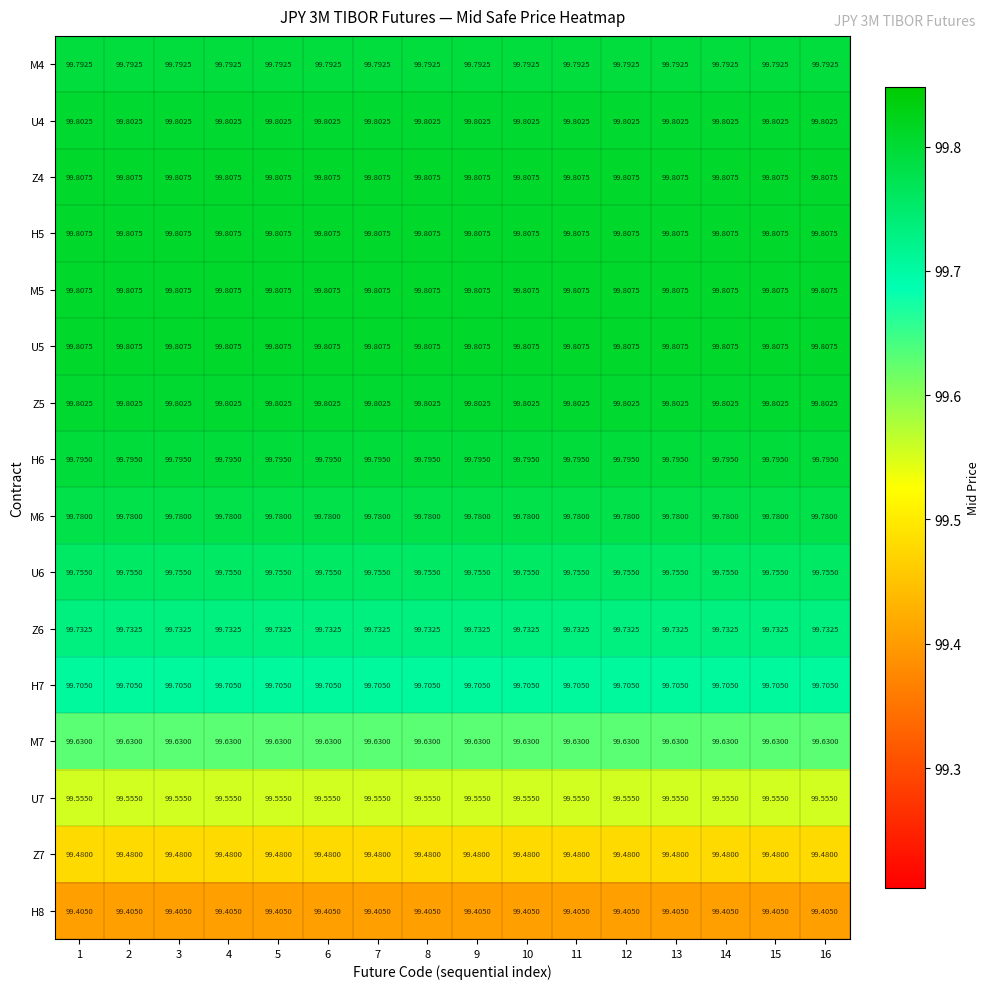

What is the total value across all series at 2?

1595.5